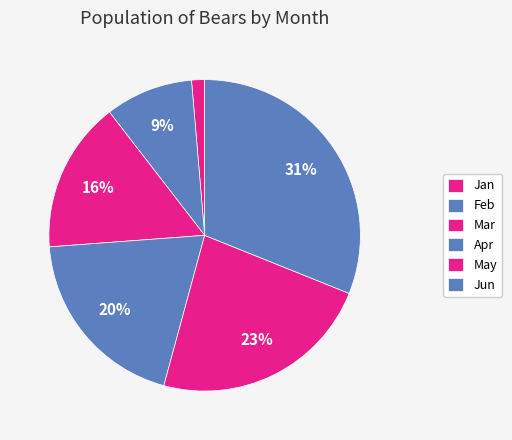

How many segments does this pie chart have?

6